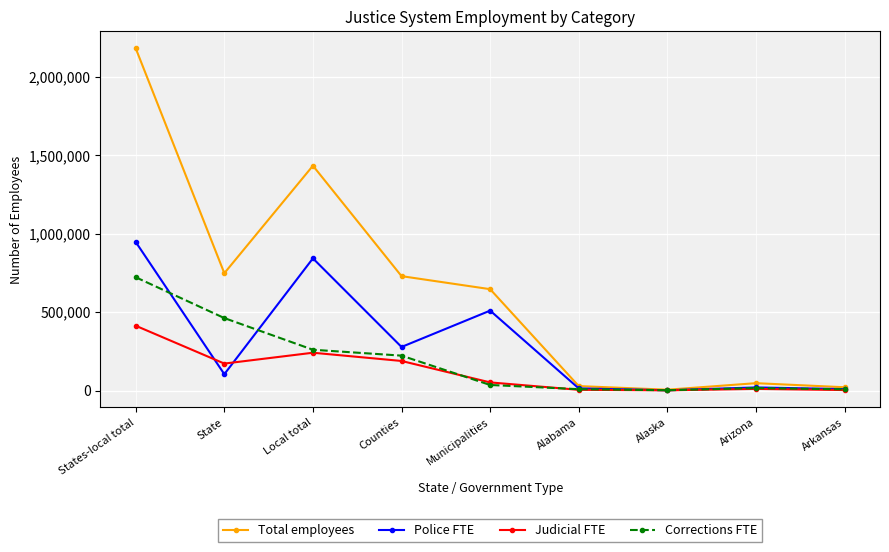

Does the chart display data point markers on the line(s)?

Yes